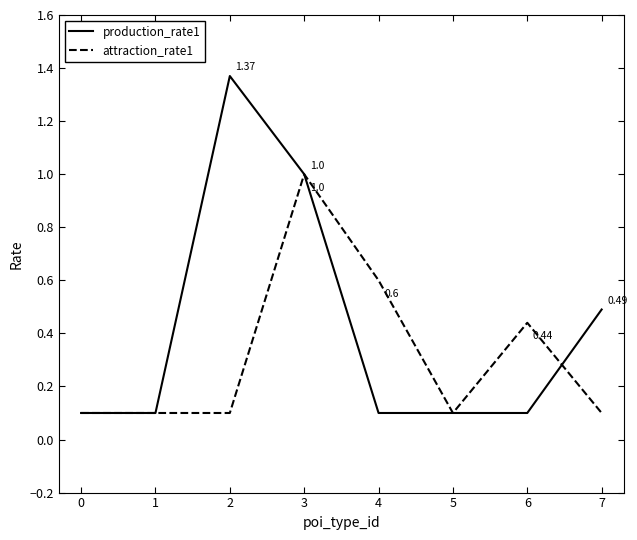

Rank the series at 7 from highest to lowest value.

production_rate1, attraction_rate1